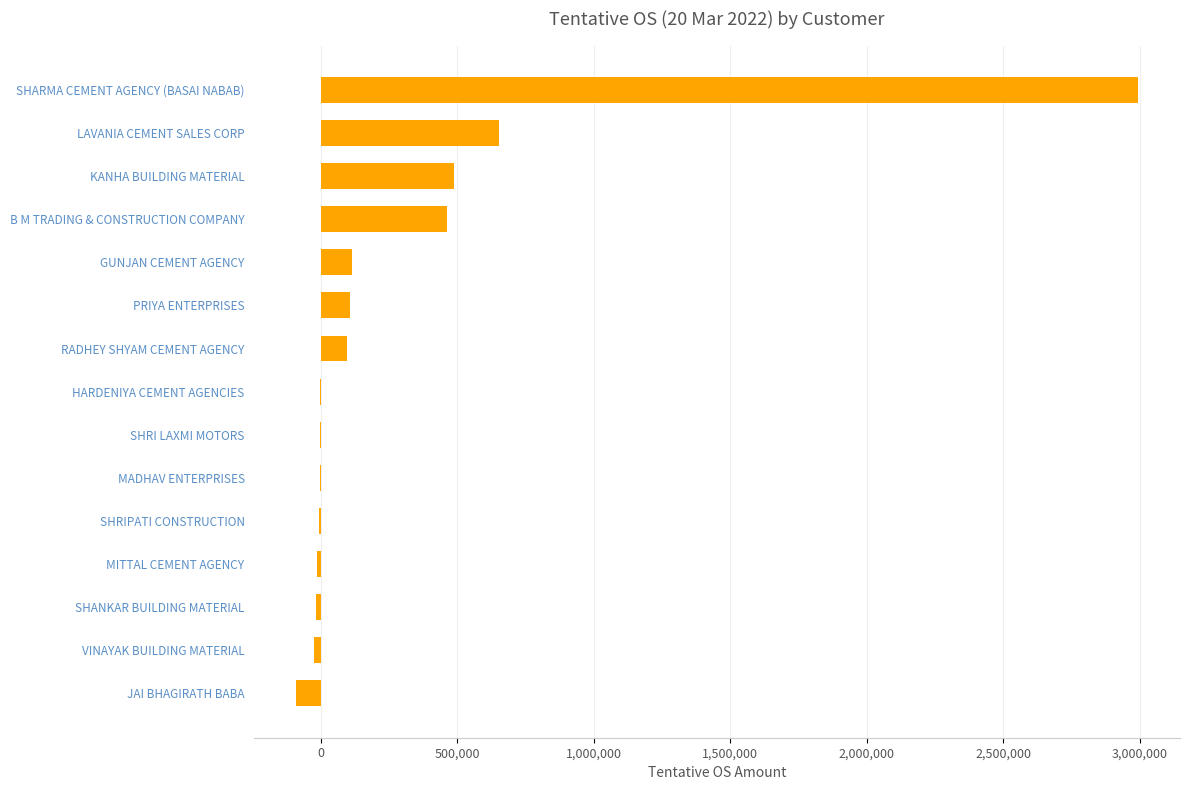

Where is the data nearest to the value 1451631?

LAVANIA CEMENT SALES CORP